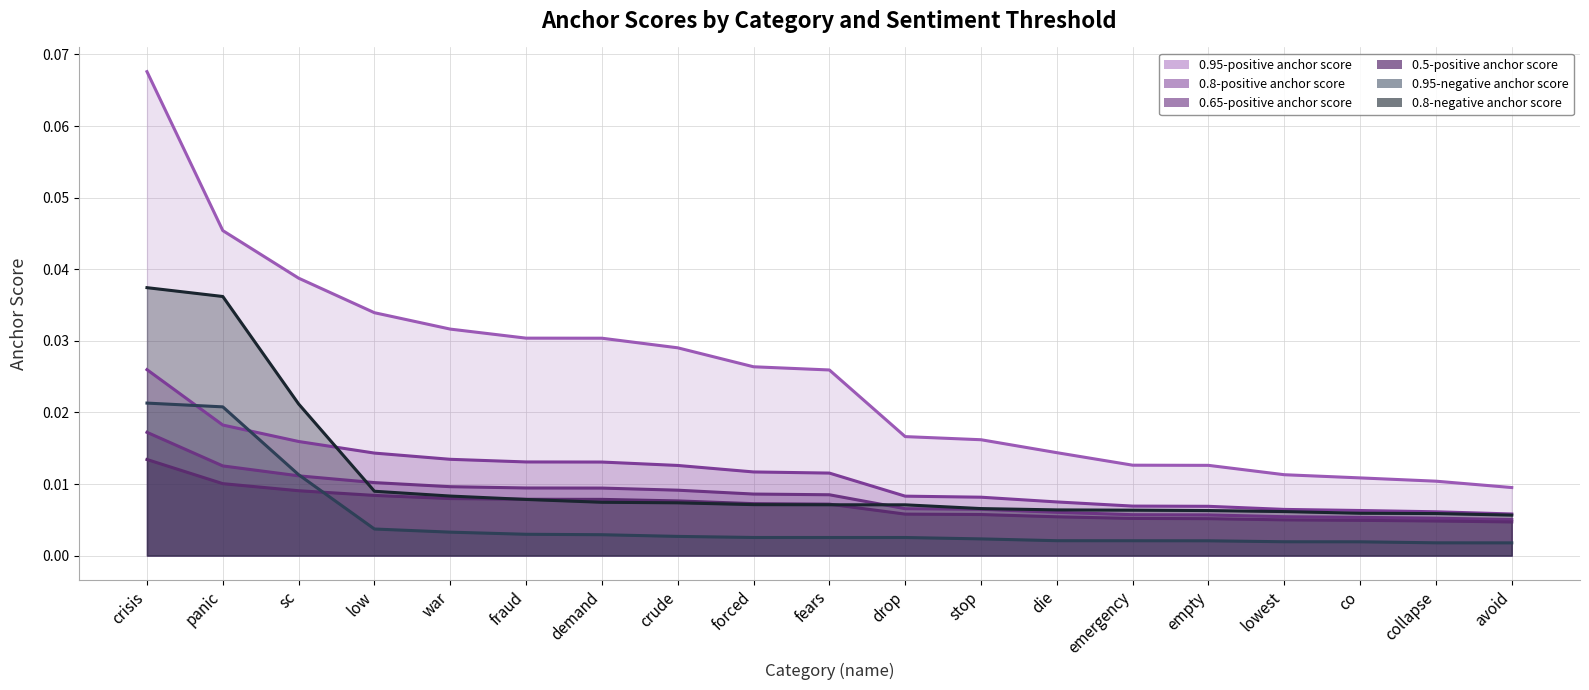

What is the label of the 16th point from the left?

lowest